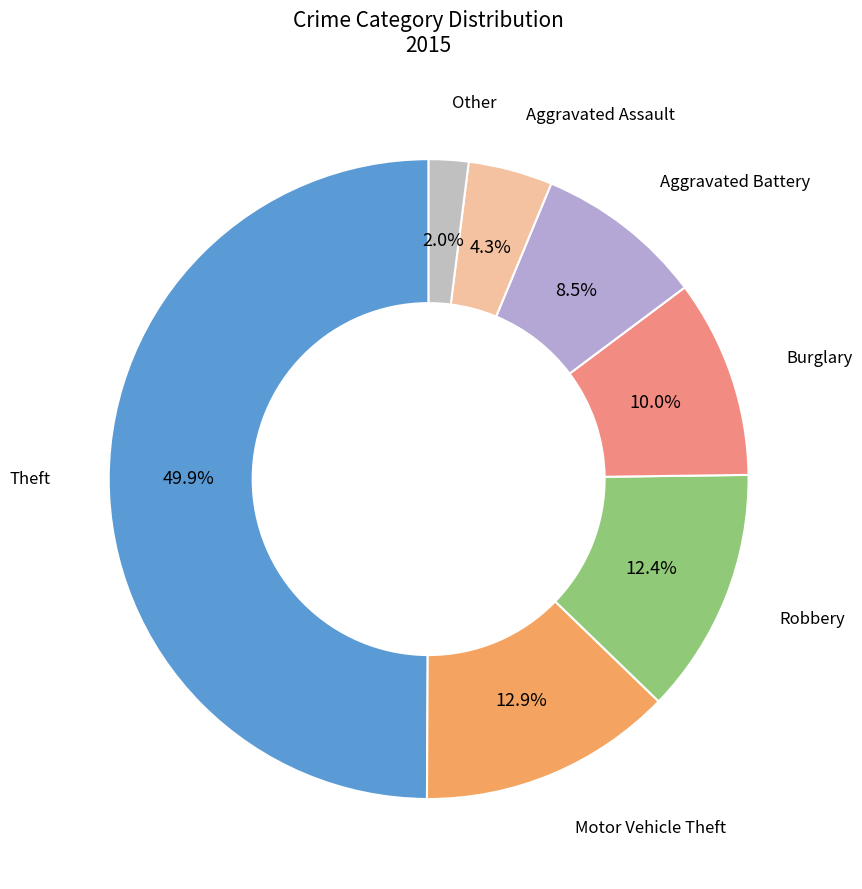

Rank the categories by value from highest to lowest.

Theft, Motor Vehicle Theft, Robbery, Burglary, Aggravated Battery, Aggravated Assault, Other